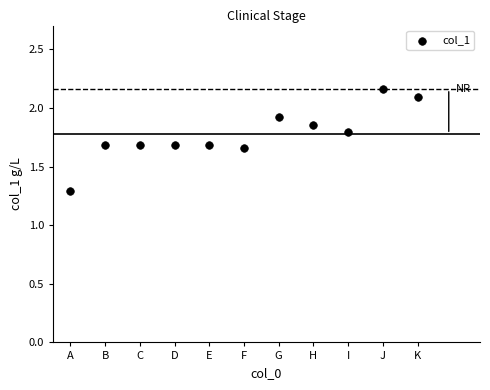

What is the average Y value?

1.8